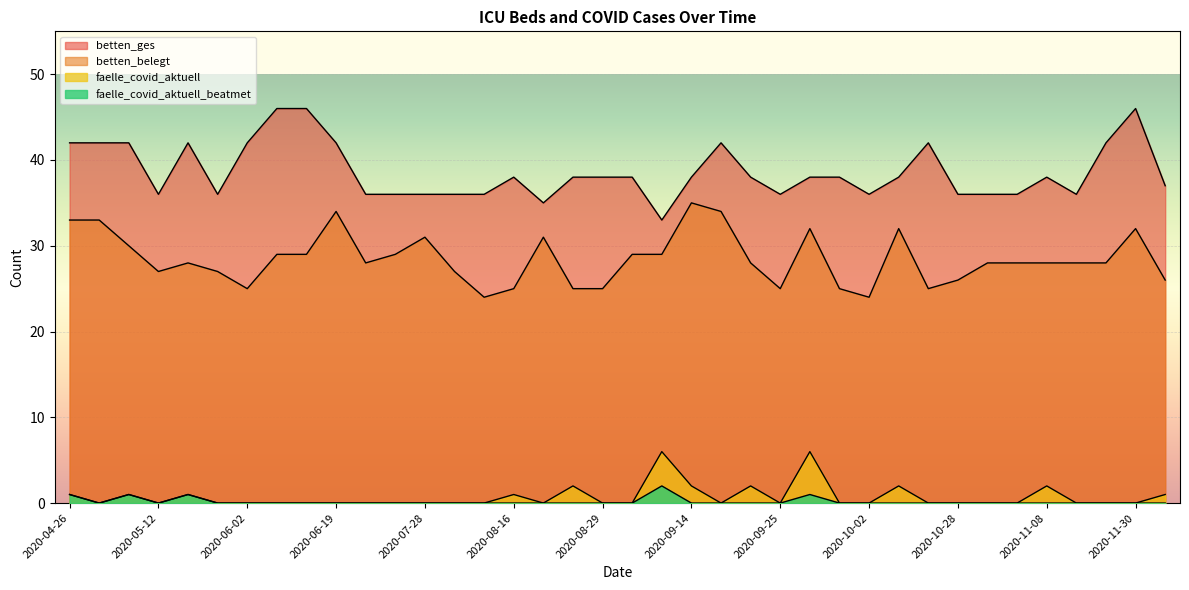

How many positive values does the faelle_covid_aktuell series have?

13